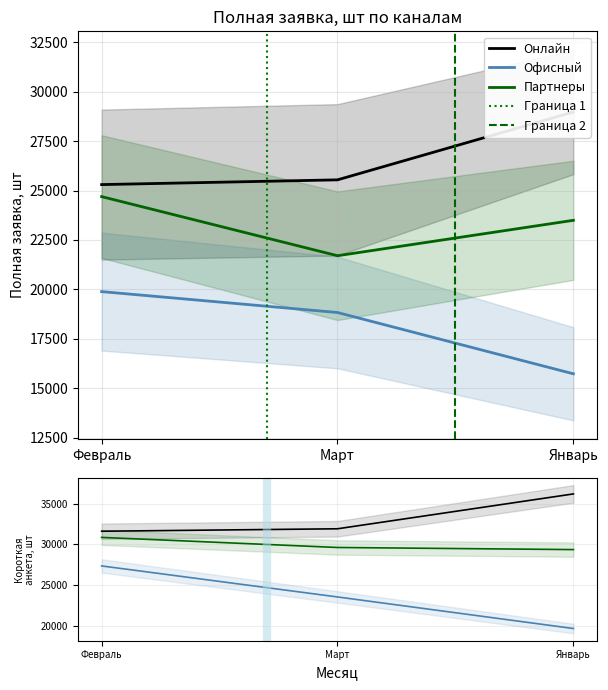

At which category is the sum across all series the highest?

Февраль